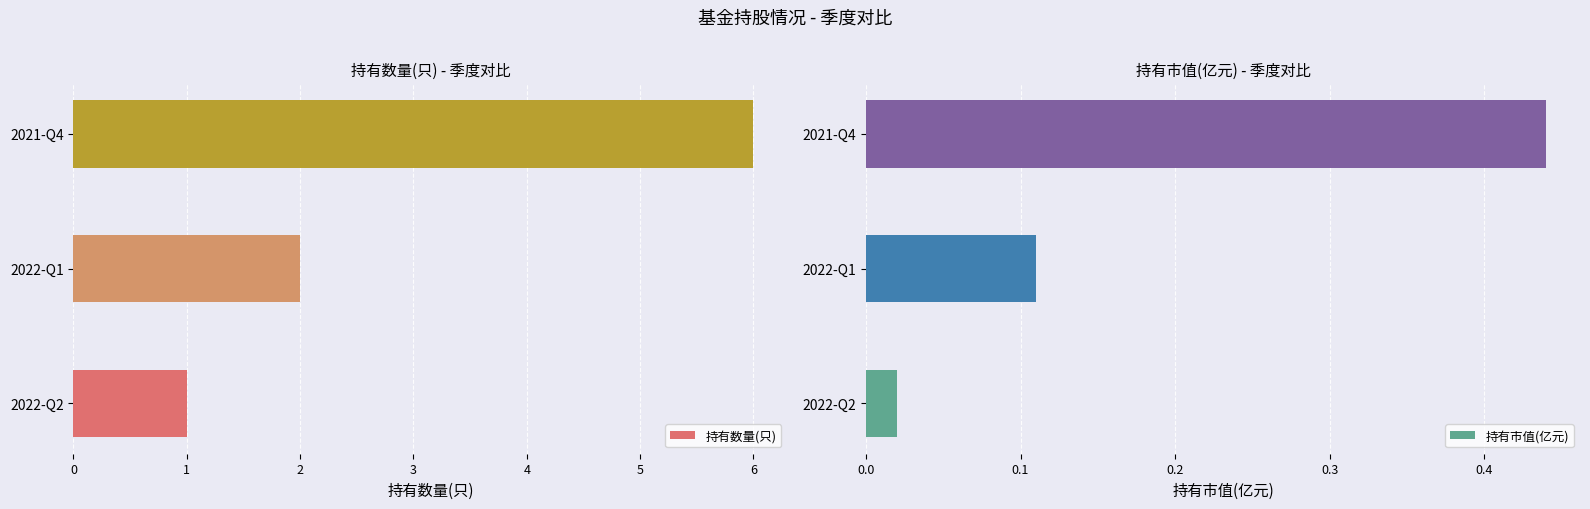

What is the highest value of the 持有市值(亿元) series?

0.4